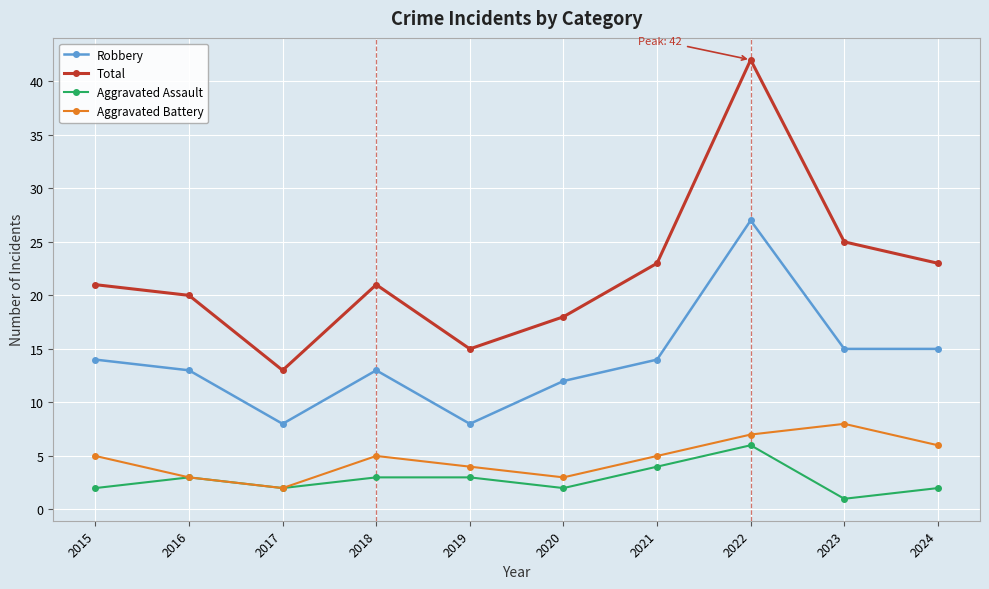

At which category is the sum across all series the highest?

2022